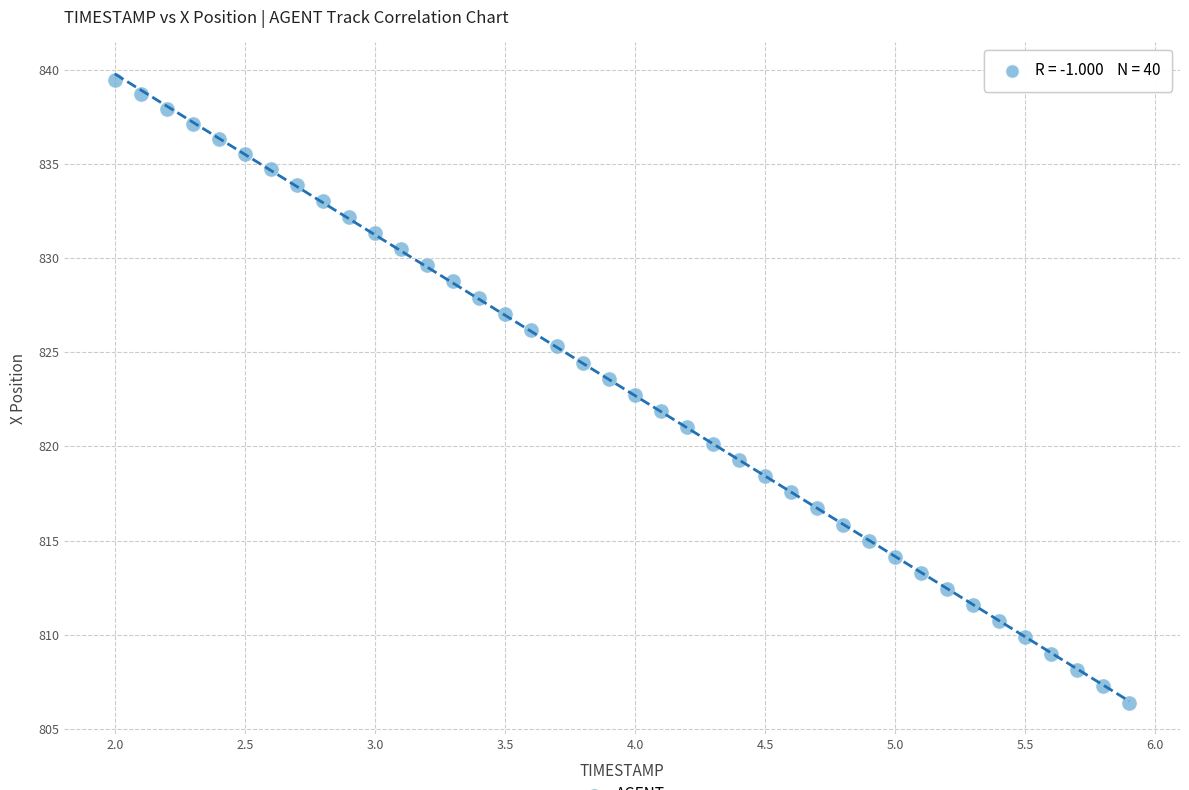

What is the range of X values (max minus min)?

3.9